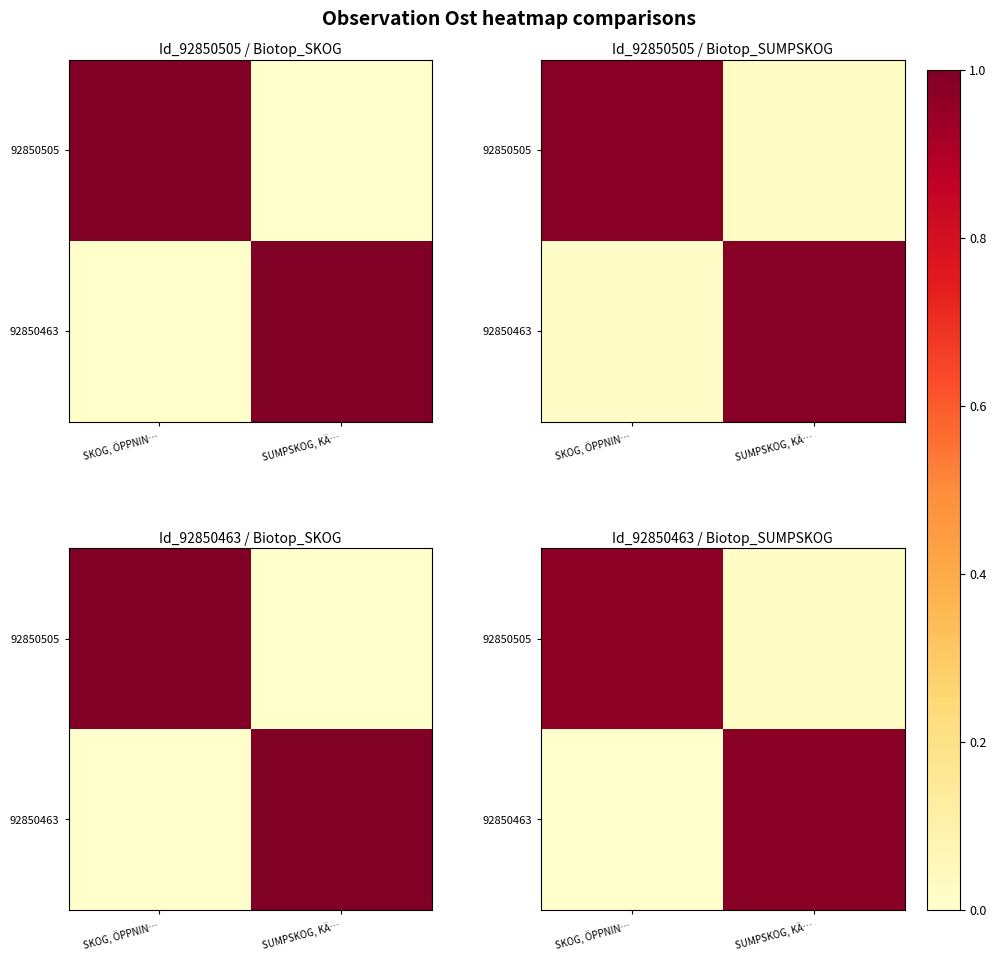

Between SKOG, ÖPPNIN… and SUMPSKOG, KÄ…, which is larger?

SKOG, ÖPPNIN…